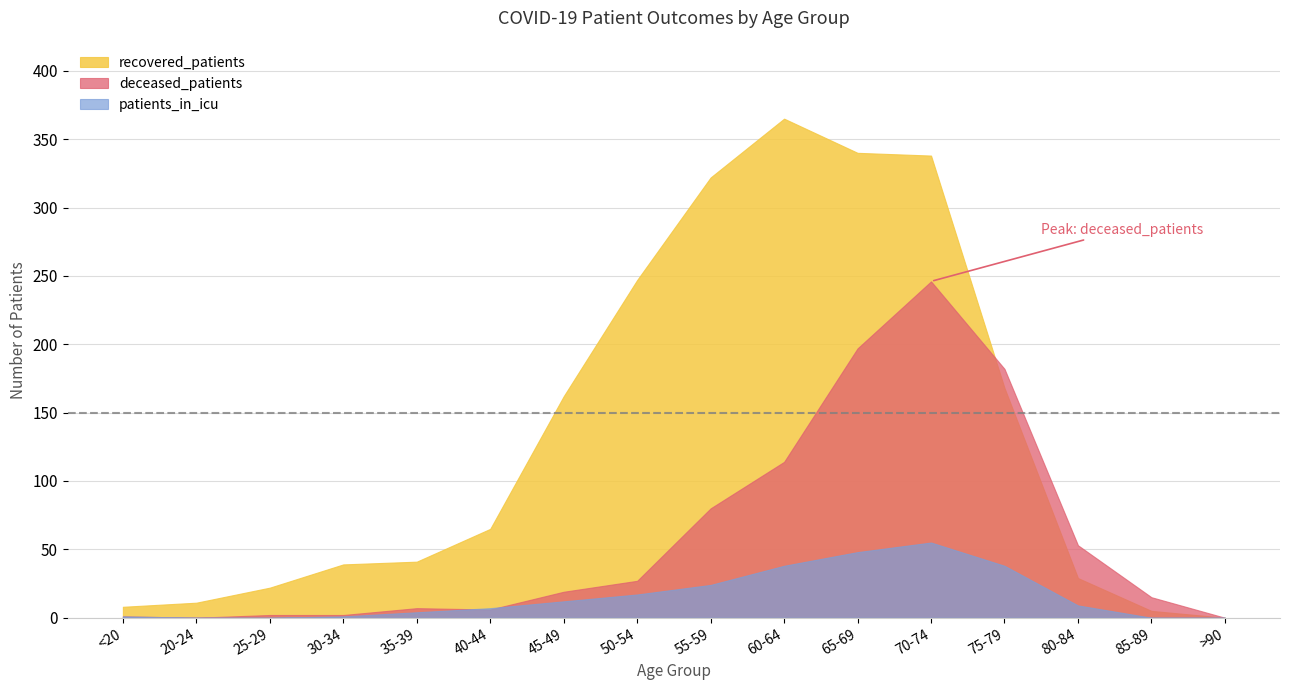

What is the sum of the patients_in_icu values at 70-74 and >90?

55